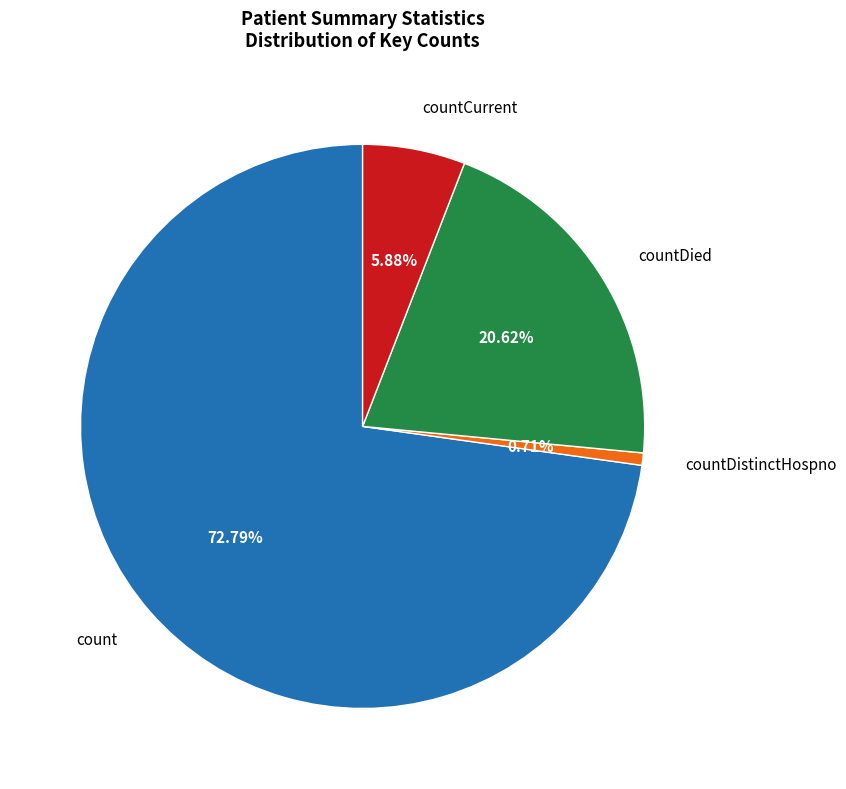

Combined, what portion of the pie is countCurrent and countDistinctHospno?

6.6%